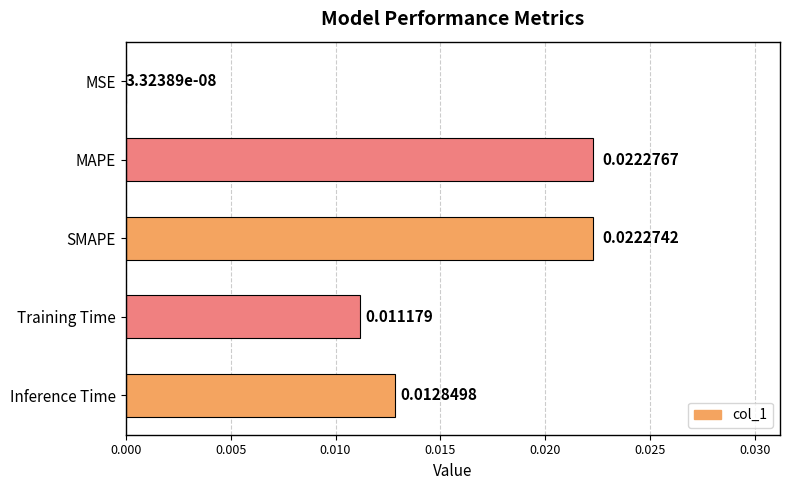

Which category has the highest value across all series?

MAPE